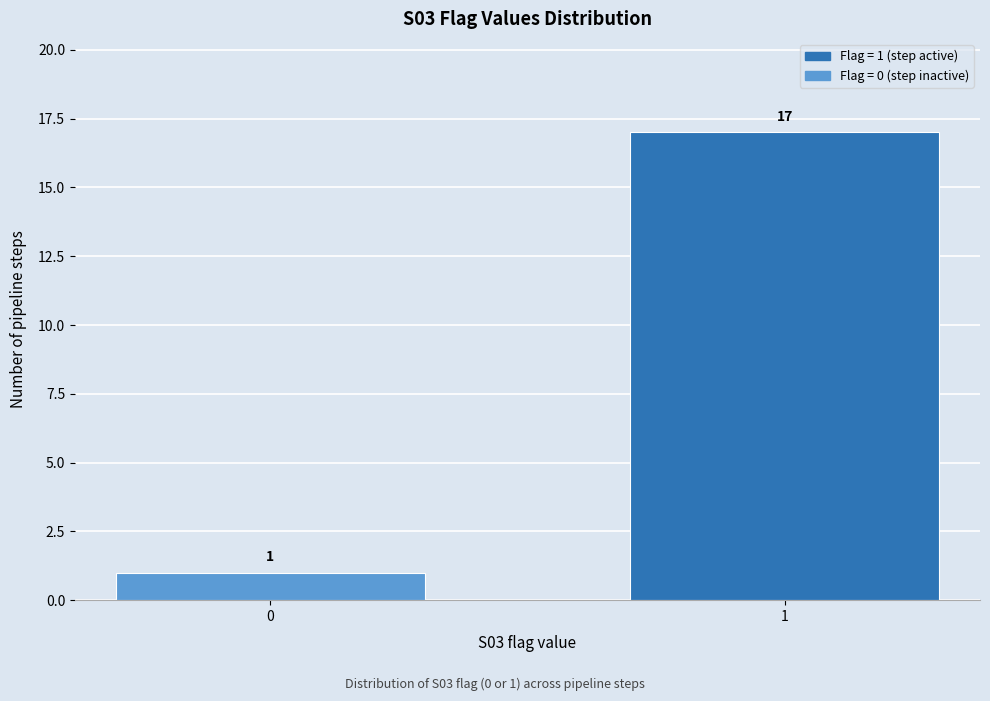

Reading left to right, transcribe all the data shown in this chart.

0=1	1=17